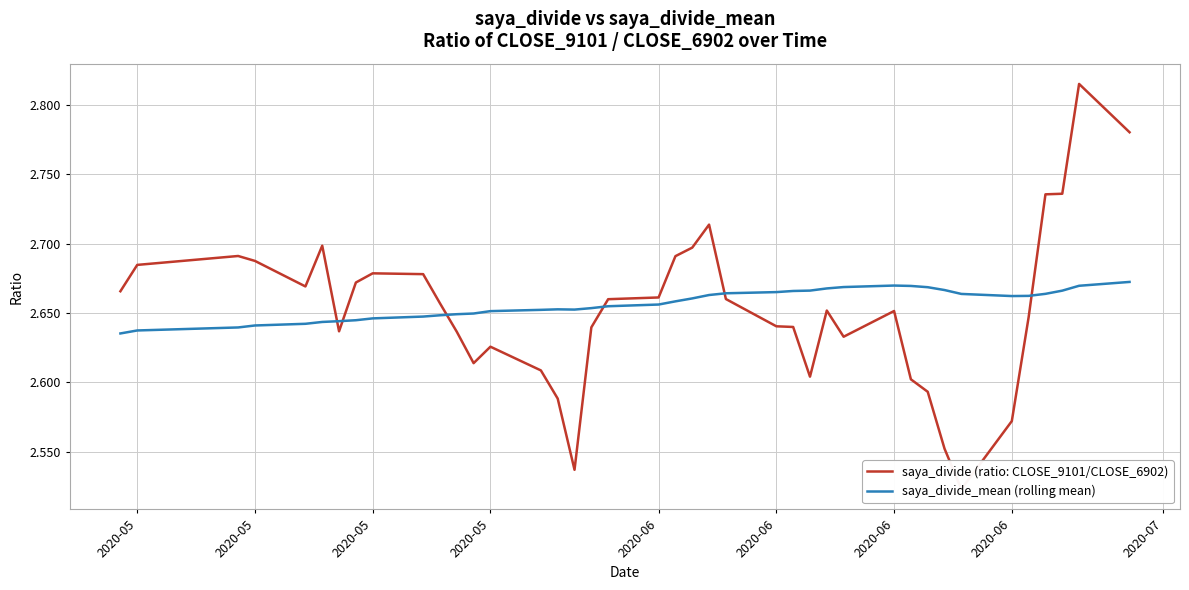

How many distinct data groups are displayed?

2